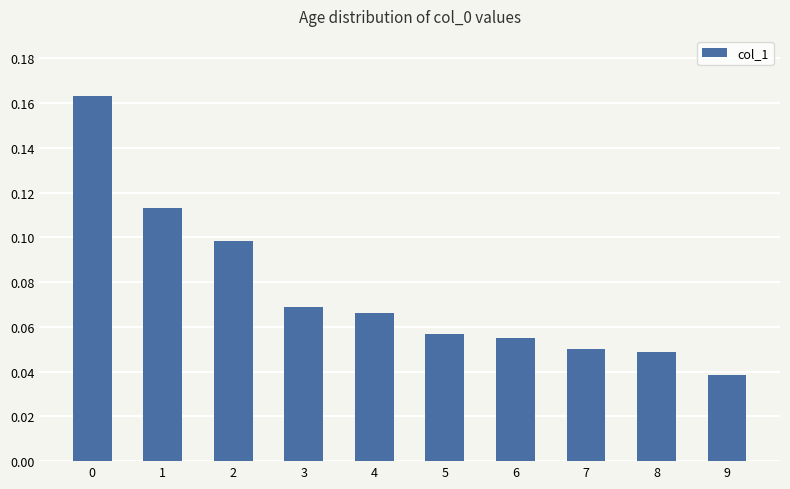

Between 8 and 5, which is larger?

5